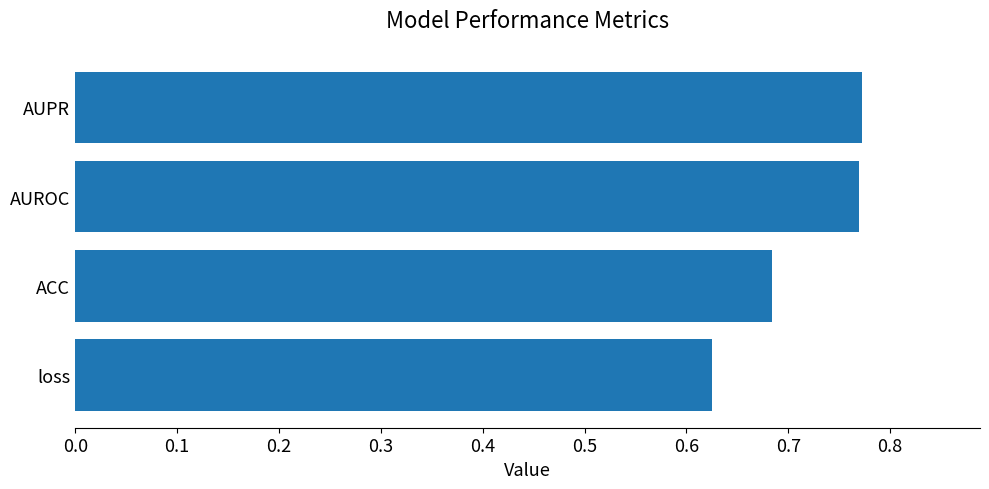

What is the sum of all values?

2.8